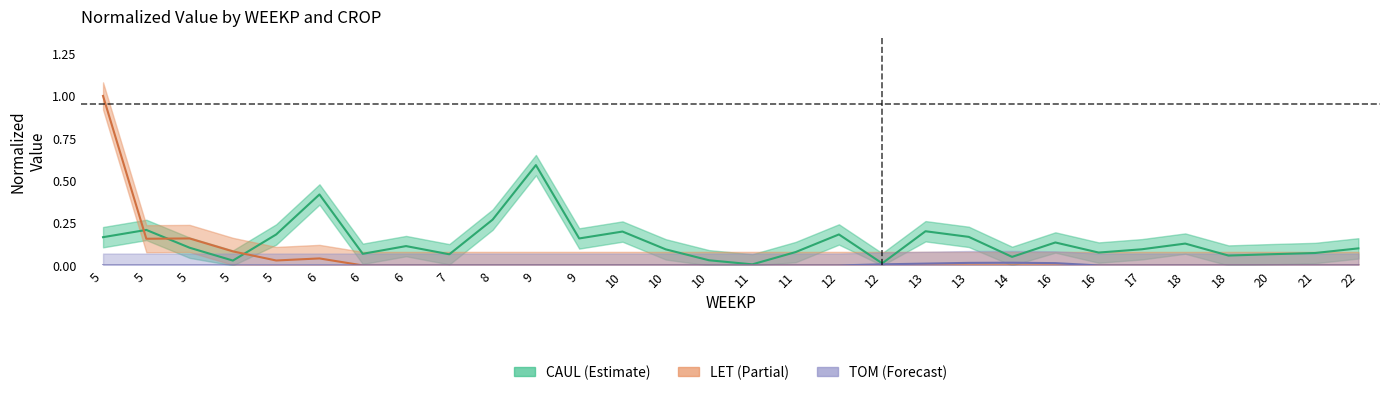

Which series changed the most between 8 and 16?

CAUL_total